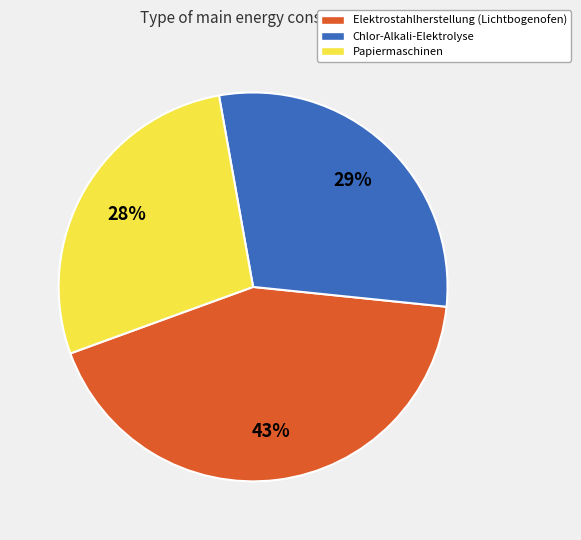

Do Elektrostahlherstellung (Lichtbogenofen) and Papiermaschinen together represent more than half of the pie?

Yes